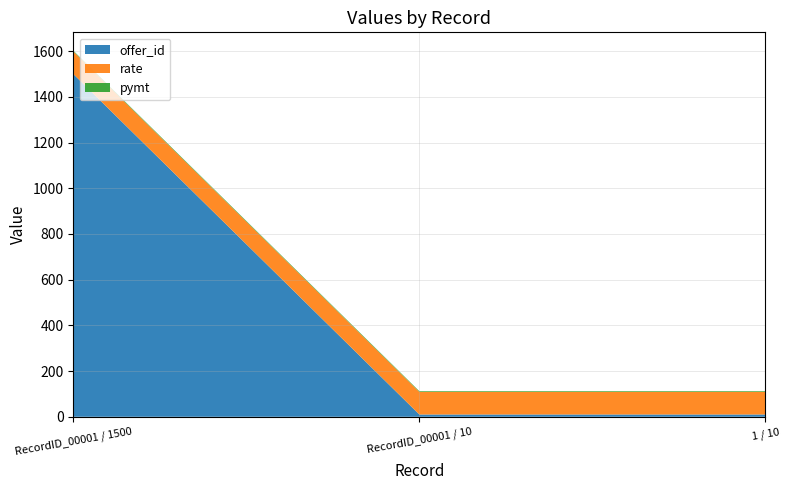

Reading left to right, list all the values displayed in this chart.

offer_id: 1500	10	10
rate: 99	99	99
pymt: 3	3	3